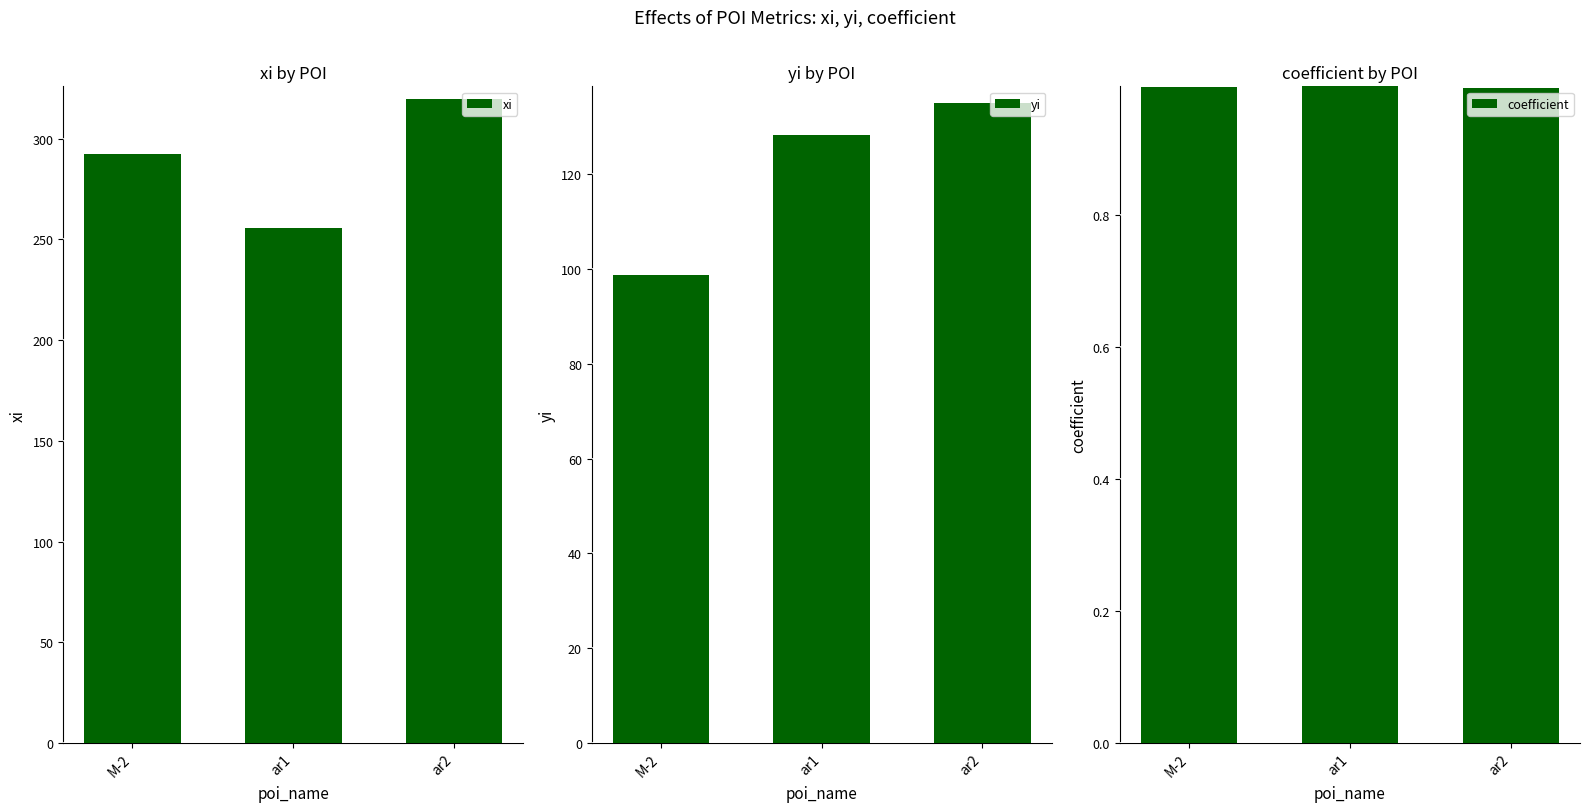

What is the difference between the maximum and second lowest values in the yi series?

6.7